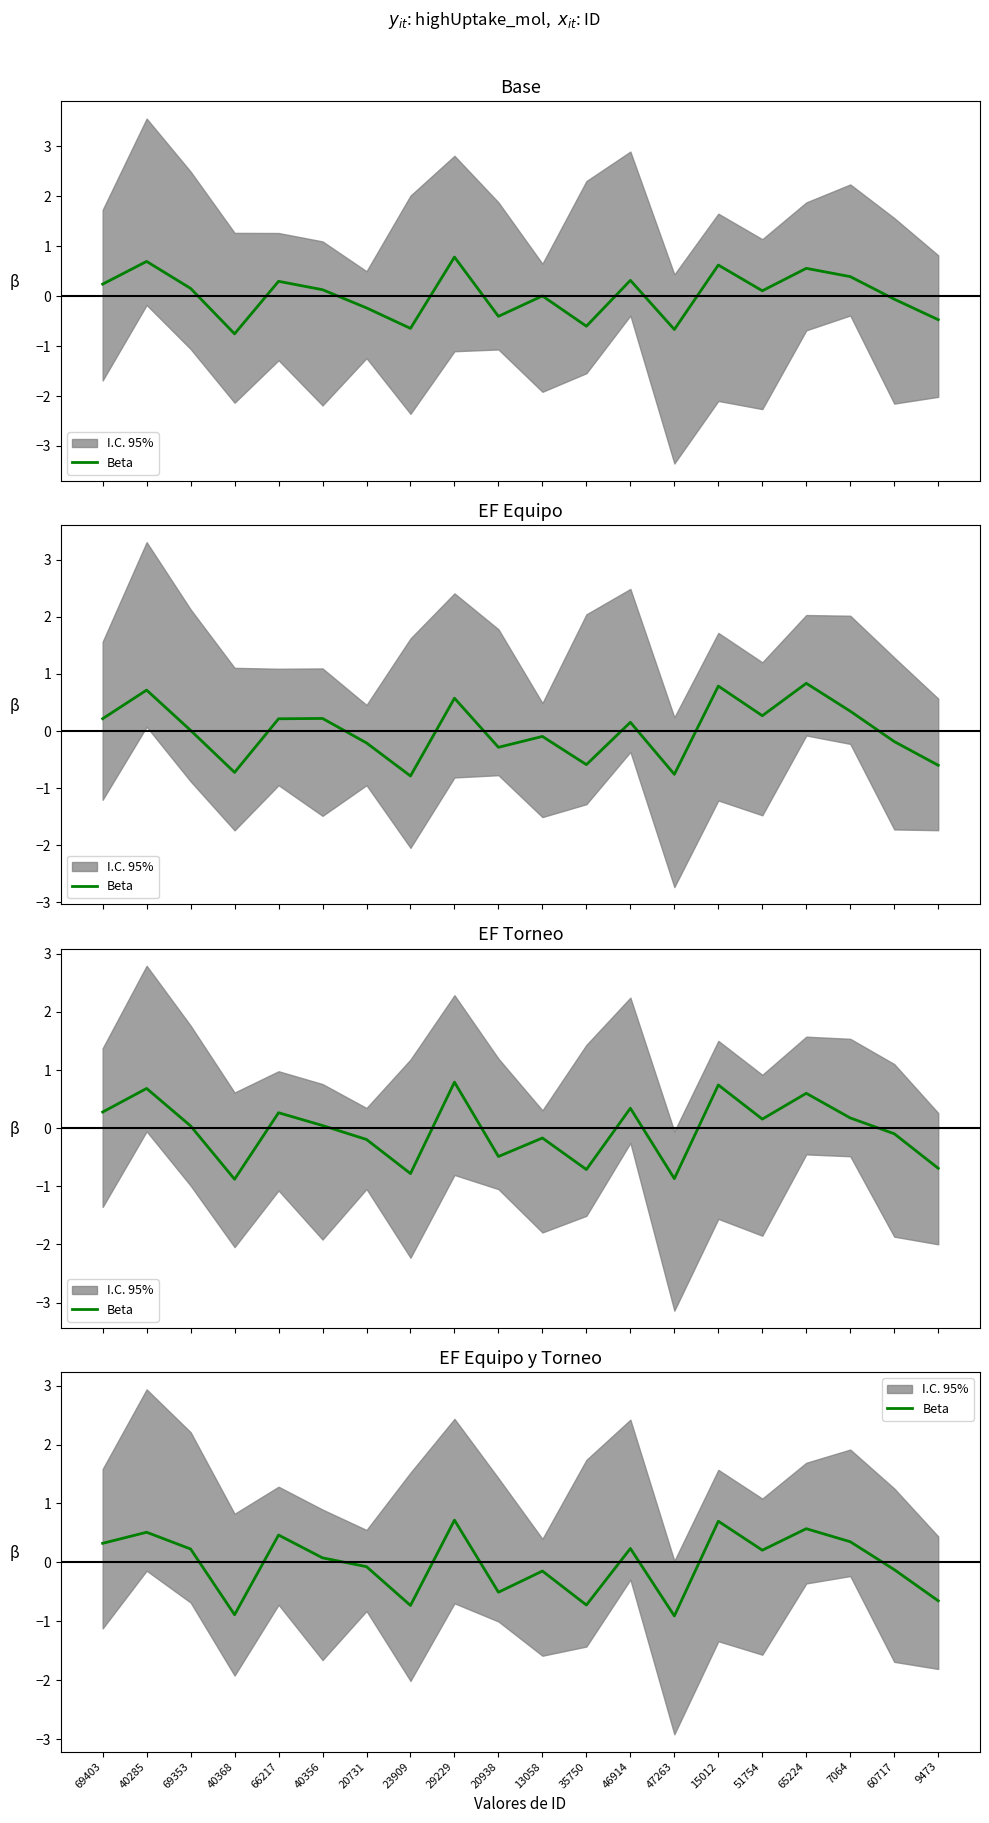

Rank the categories by value from lowest to highest.

47263, 40368, 23909, 35750, 9473, 20938, 13058, 60717, 20731, 40356, 51754, 69353, 46914, 69403, 7064, 66217, 40285, 65224, 15012, 29229